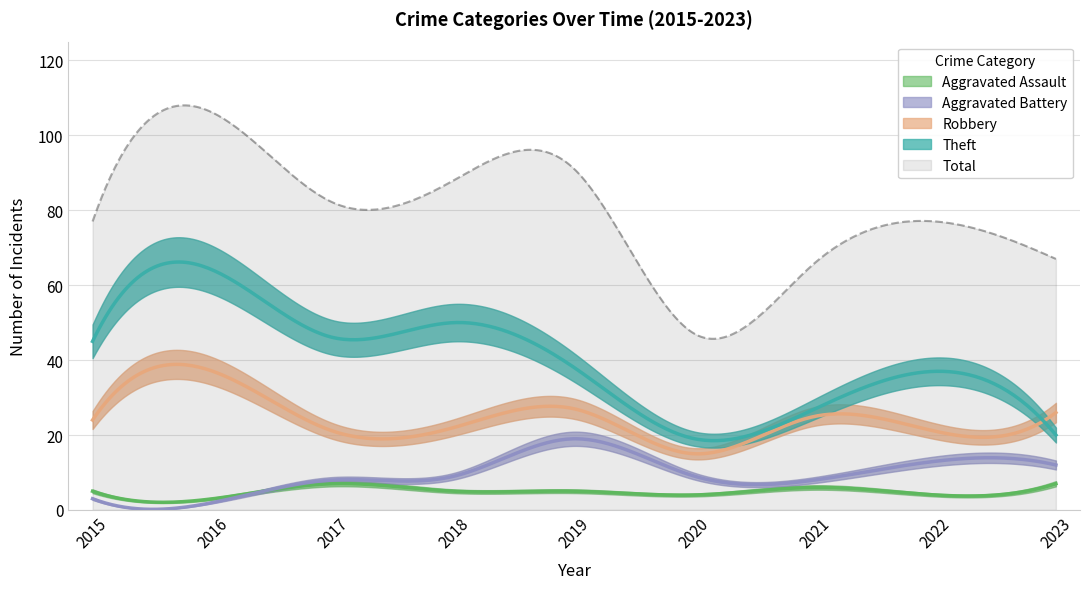

Which series has the largest total across all categories?

Total